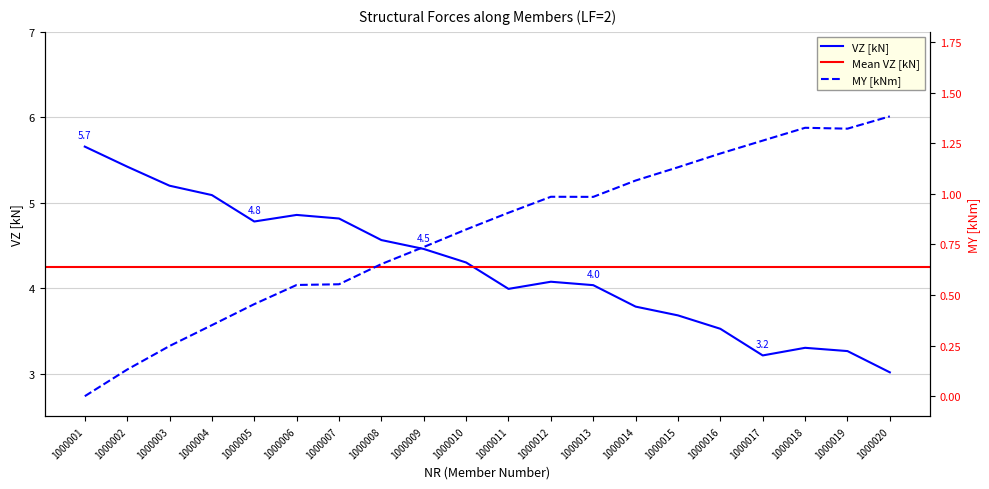

At how many categories does at least one series exceed 4?

12